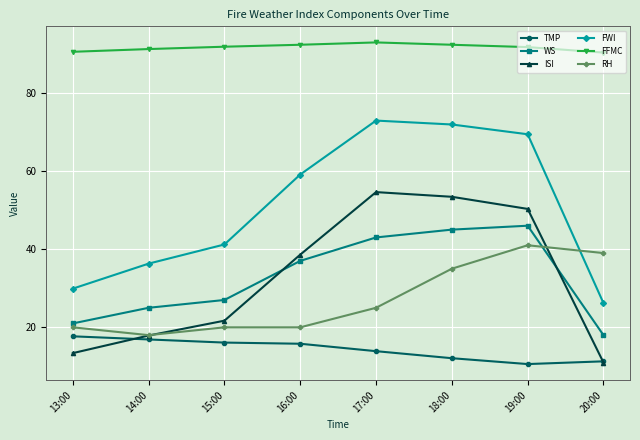

At how many categories does at least one series exceed 47?

8